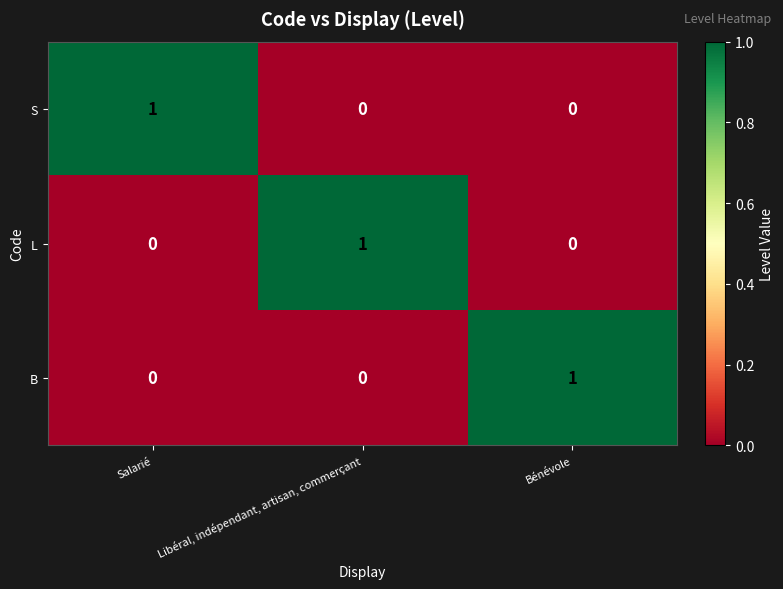

How many B values are between 0 and 1?

3